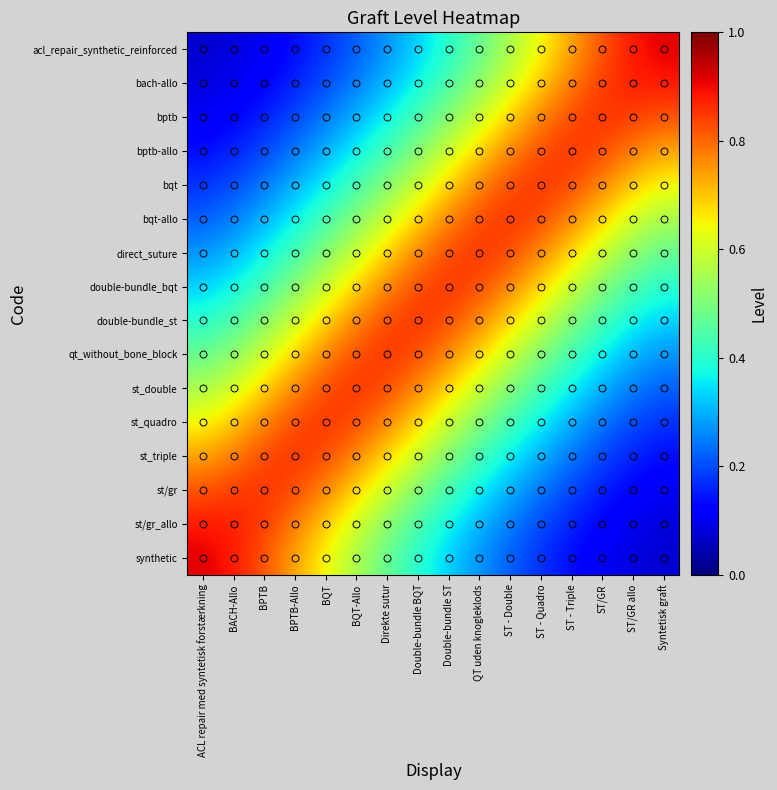

Reading right to left, extract all data points from this chart.

acl_repair_synthetic_reinforced: Syntetisk graft=0.9	ST/GR allo=0.9	ST/GR=0.8	ST - Triple=0.7	ST - Quadro=0.6	ST - Double=0.6	QT uden knogleklods=0.5	Double-bundle ST=0.4	Double-bundle BQT=0.3	Direkte sutur=0.3	BQT-Allo=0.2	BQT=0.2	BPTB-Allo=0.1	BPTB=0.1	BACH-Allo=0.1	ACL repair med syntetisk forstærkning=0.1
bach-allo: Syntetisk graft=0.9	ST/GR allo=0.9	ST/GR=0.8	ST - Triple=0.8	ST - Quadro=0.7	ST - Double=0.6	QT uden knogleklods=0.5	Double-bundle ST=0.4	Double-bundle BQT=0.4	Direkte sutur=0.3	BQT-Allo=0.2	BQT=0.2	BPTB-Allo=0.2	BPTB=0.1	BACH-Allo=0.1	ACL repair med syntetisk forstærkning=0.1
bptb: Syntetisk graft=0.8	ST/GR allo=0.8	ST/GR=0.9	ST - Triple=0.8	ST - Quadro=0.8	ST - Double=0.7	QT uden knogleklods=0.6	Double-bundle ST=0.5	Double-bundle BQT=0.4	Direkte sutur=0.4	BQT-Allo=0.3	BQT=0.2	BPTB-Allo=0.2	BPTB=0.2	BACH-Allo=0.1	ACL repair med syntetisk forstærkning=0.1
bptb-allo: Syntetisk graft=0.7	ST/GR allo=0.8	ST/GR=0.8	ST - Triple=0.9	ST - Quadro=0.8	ST - Double=0.8	QT uden knogleklods=0.7	Double-bundle ST=0.6	Double-bundle BQT=0.5	Direkte sutur=0.4	BQT-Allo=0.4	BQT=0.3	BPTB-Allo=0.2	BPTB=0.2	BACH-Allo=0.2	ACL repair med syntetisk forstærkning=0.1
bqt: Syntetisk graft=0.6	ST/GR allo=0.7	ST/GR=0.8	ST - Triple=0.8	ST - Quadro=0.9	ST - Double=0.8	QT uden knogleklods=0.8	Double-bundle ST=0.7	Double-bundle BQT=0.6	Direkte sutur=0.5	BQT-Allo=0.4	BQT=0.4	BPTB-Allo=0.3	BPTB=0.2	BACH-Allo=0.2	ACL repair med syntetisk forstærkning=0.2
bqt-allo: Syntetisk graft=0.6	ST/GR allo=0.6	ST/GR=0.7	ST - Triple=0.8	ST - Quadro=0.8	ST - Double=0.9	QT uden knogleklods=0.8	Double-bundle ST=0.8	Double-bundle BQT=0.7	Direkte sutur=0.6	BQT-Allo=0.5	BQT=0.4	BPTB-Allo=0.4	BPTB=0.3	BACH-Allo=0.2	ACL repair med syntetisk forstærkning=0.2
direct_suture: Syntetisk graft=0.5	ST/GR allo=0.5	ST/GR=0.6	ST - Triple=0.7	ST - Quadro=0.8	ST - Double=0.8	QT uden knogleklods=0.9	Double-bundle ST=0.8	Double-bundle BQT=0.8	Direkte sutur=0.7	BQT-Allo=0.6	BQT=0.5	BPTB-Allo=0.4	BPTB=0.4	BACH-Allo=0.3	ACL repair med syntetisk forstærkning=0.3
double-bundle_bqt: Syntetisk graft=0.4	ST/GR allo=0.4	ST/GR=0.5	ST - Triple=0.6	ST - Quadro=0.7	ST - Double=0.8	QT uden knogleklods=0.8	Double-bundle ST=0.9	Double-bundle BQT=0.8	Direkte sutur=0.8	BQT-Allo=0.7	BQT=0.6	BPTB-Allo=0.5	BPTB=0.4	BACH-Allo=0.4	ACL repair med syntetisk forstærkning=0.3
double-bundle_st: Syntetisk graft=0.3	ST/GR allo=0.4	ST/GR=0.4	ST - Triple=0.5	ST - Quadro=0.6	ST - Double=0.7	QT uden knogleklods=0.8	Double-bundle ST=0.8	Double-bundle BQT=0.9	Direkte sutur=0.8	BQT-Allo=0.8	BQT=0.7	BPTB-Allo=0.6	BPTB=0.5	BACH-Allo=0.4	ACL repair med syntetisk forstærkning=0.4
qt_without_bone_block: Syntetisk graft=0.3	ST/GR allo=0.3	ST/GR=0.4	ST - Triple=0.4	ST - Quadro=0.5	ST - Double=0.6	QT uden knogleklods=0.7	Double-bundle ST=0.8	Double-bundle BQT=0.8	Direkte sutur=0.9	BQT-Allo=0.8	BQT=0.8	BPTB-Allo=0.7	BPTB=0.6	BACH-Allo=0.5	ACL repair med syntetisk forstærkning=0.5
st_double: Syntetisk graft=0.2	ST/GR allo=0.2	ST/GR=0.3	ST - Triple=0.4	ST - Quadro=0.4	ST - Double=0.5	QT uden knogleklods=0.6	Double-bundle ST=0.7	Double-bundle BQT=0.8	Direkte sutur=0.8	BQT-Allo=0.9	BQT=0.8	BPTB-Allo=0.8	BPTB=0.7	BACH-Allo=0.6	ACL repair med syntetisk forstærkning=0.6
st_quadro: Syntetisk graft=0.2	ST/GR allo=0.2	ST/GR=0.2	ST - Triple=0.3	ST - Quadro=0.4	ST - Double=0.4	QT uden knogleklods=0.5	Double-bundle ST=0.6	Double-bundle BQT=0.7	Direkte sutur=0.8	BQT-Allo=0.8	BQT=0.9	BPTB-Allo=0.8	BPTB=0.8	BACH-Allo=0.7	ACL repair med syntetisk forstærkning=0.6
st_triple: Syntetisk graft=0.1	ST/GR allo=0.2	ST/GR=0.2	ST - Triple=0.2	ST - Quadro=0.3	ST - Double=0.4	QT uden knogleklods=0.4	Double-bundle ST=0.5	Double-bundle BQT=0.6	Direkte sutur=0.7	BQT-Allo=0.8	BQT=0.8	BPTB-Allo=0.9	BPTB=0.8	BACH-Allo=0.8	ACL repair med syntetisk forstærkning=0.7
st/gr: Syntetisk graft=0.1	ST/GR allo=0.1	ST/GR=0.2	ST - Triple=0.2	ST - Quadro=0.2	ST - Double=0.3	QT uden knogleklods=0.4	Double-bundle ST=0.4	Double-bundle BQT=0.5	Direkte sutur=0.6	BQT-Allo=0.7	BQT=0.8	BPTB-Allo=0.8	BPTB=0.9	BACH-Allo=0.8	ACL repair med syntetisk forstærkning=0.8
st/gr_allo: Syntetisk graft=0.1	ST/GR allo=0.1	ST/GR=0.1	ST - Triple=0.2	ST - Quadro=0.2	ST - Double=0.2	QT uden knogleklods=0.3	Double-bundle ST=0.4	Double-bundle BQT=0.4	Direkte sutur=0.5	BQT-Allo=0.6	BQT=0.7	BPTB-Allo=0.8	BPTB=0.8	BACH-Allo=0.9	ACL repair med syntetisk forstærkning=0.9
synthetic: Syntetisk graft=0.1	ST/GR allo=0.1	ST/GR=0.1	ST - Triple=0.1	ST - Quadro=0.2	ST - Double=0.2	QT uden knogleklods=0.3	Double-bundle ST=0.3	Double-bundle BQT=0.4	Direkte sutur=0.5	BQT-Allo=0.6	BQT=0.6	BPTB-Allo=0.7	BPTB=0.8	BACH-Allo=0.9	ACL repair med syntetisk forstærkning=0.9